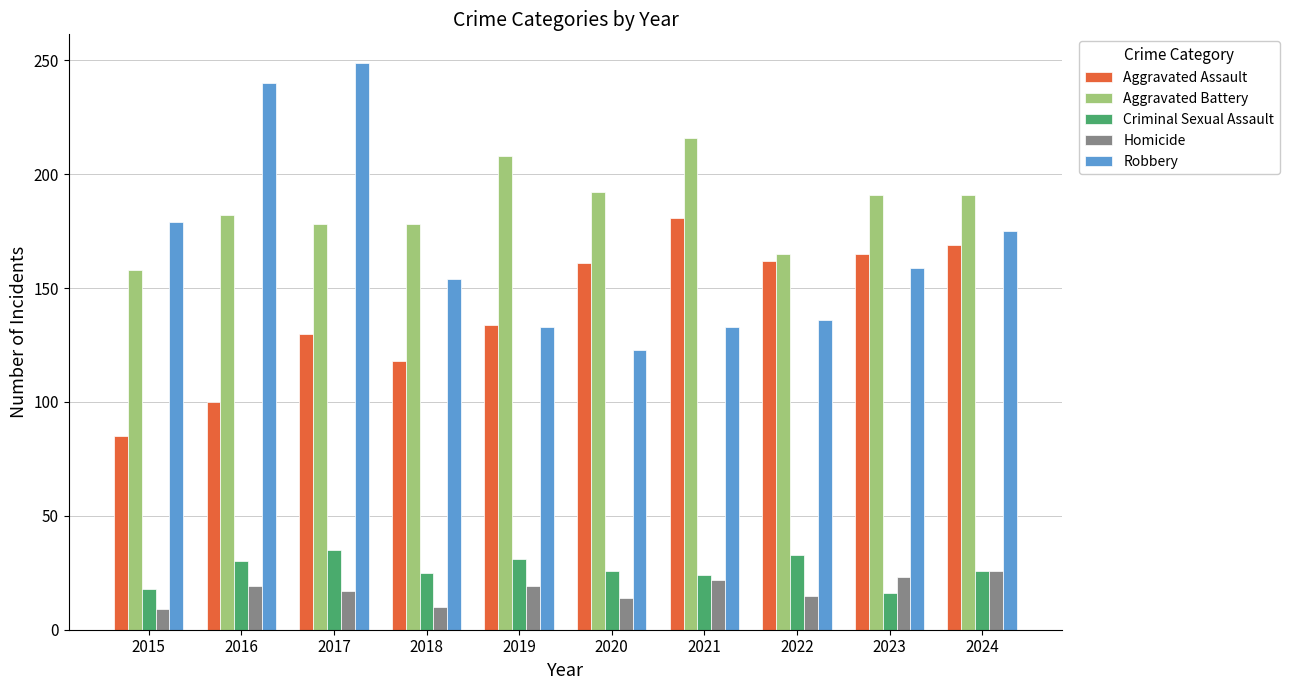

Which series has the largest total across all categories?

Aggravated Battery